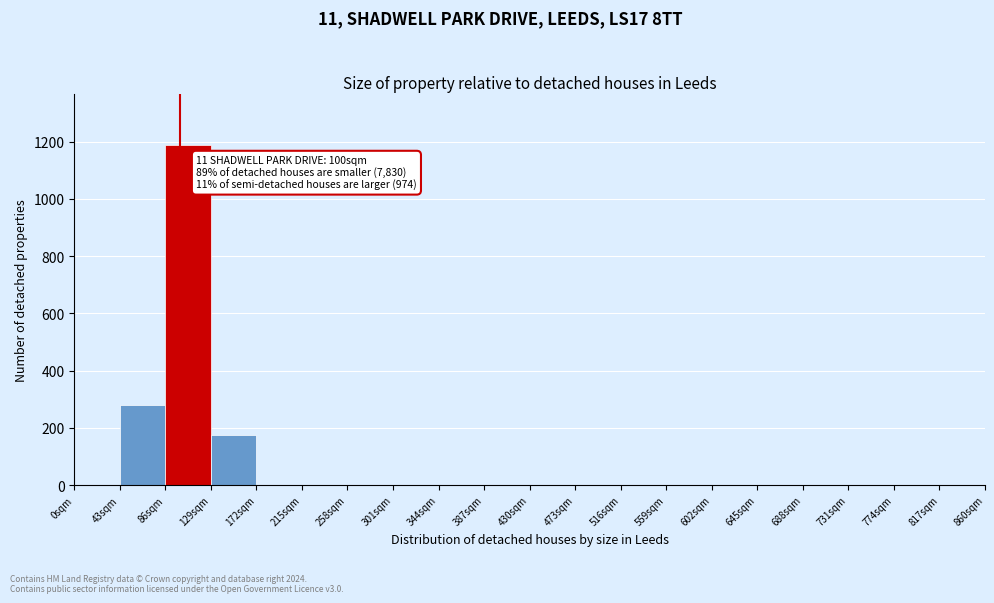

Which range on the x-axis has the tallest bar?

86 to 129